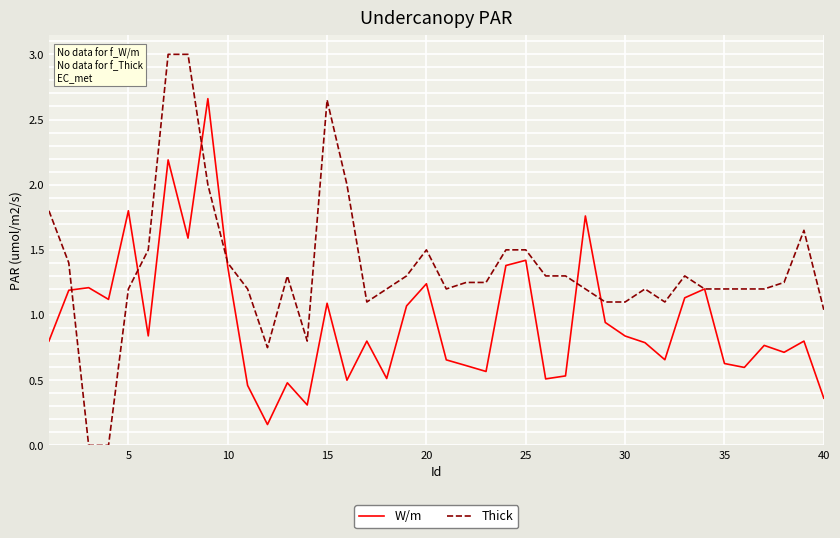

Rank the series by their maximum value, from highest to lowest.

Thick, W/m